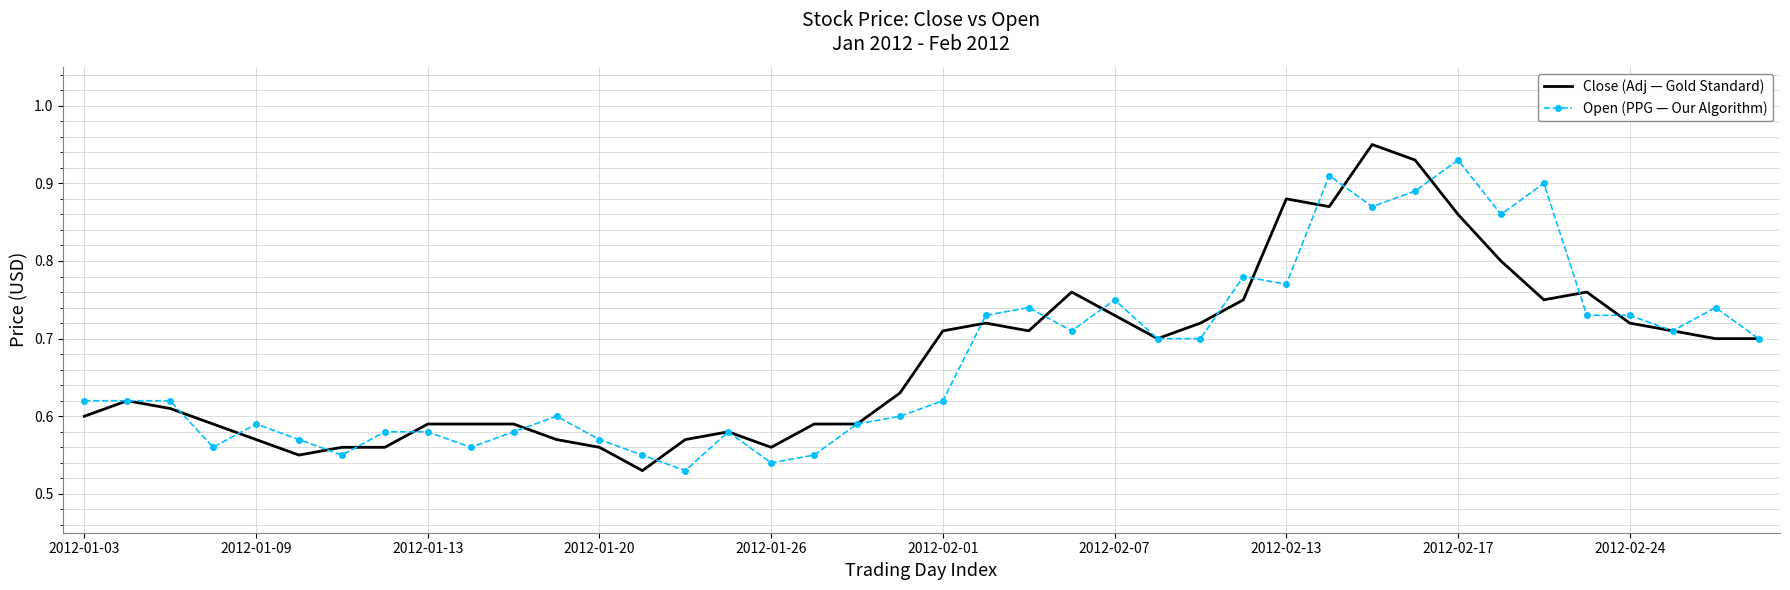

Reading left to right, list all the values displayed in this chart.

Close (Adj — Gold Standard): 0.6	0.6	0.6	0.6	0.6	0.5	0.6	0.6	0.6	0.6	0.6	0.6	0.6	0.5	0.6	0.6	0.6	0.6	0.6	0.6	0.7	0.7	0.7	0.8	0.7	0.7	0.7	0.7	0.9	0.9	0.9	0.9	0.9	0.8	0.7	0.8	0.7	0.7	0.7	0.7
Open (PPG — Our Algorithm): 0.6	0.6	0.6	0.6	0.6	0.6	0.5	0.6	0.6	0.6	0.6	0.6	0.6	0.5	0.5	0.6	0.5	0.5	0.6	0.6	0.6	0.7	0.7	0.7	0.7	0.7	0.7	0.8	0.8	0.9	0.9	0.9	0.9	0.9	0.9	0.7	0.7	0.7	0.7	0.7